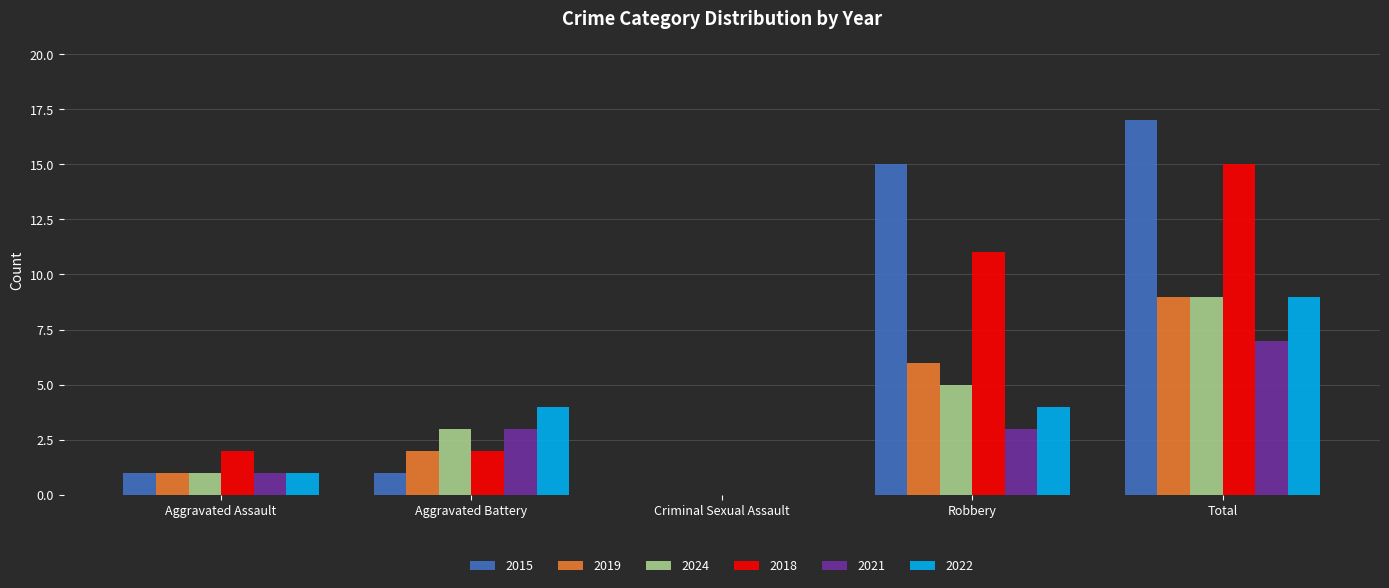

At which label does 2022 reach its peak?

Total